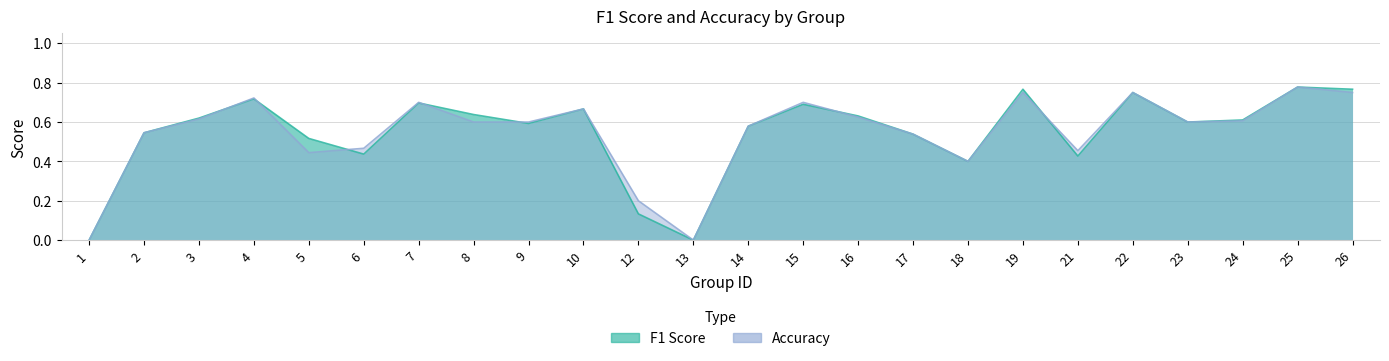

In f1, how many points are higher than both neighbors (excluding endpoints)?

7